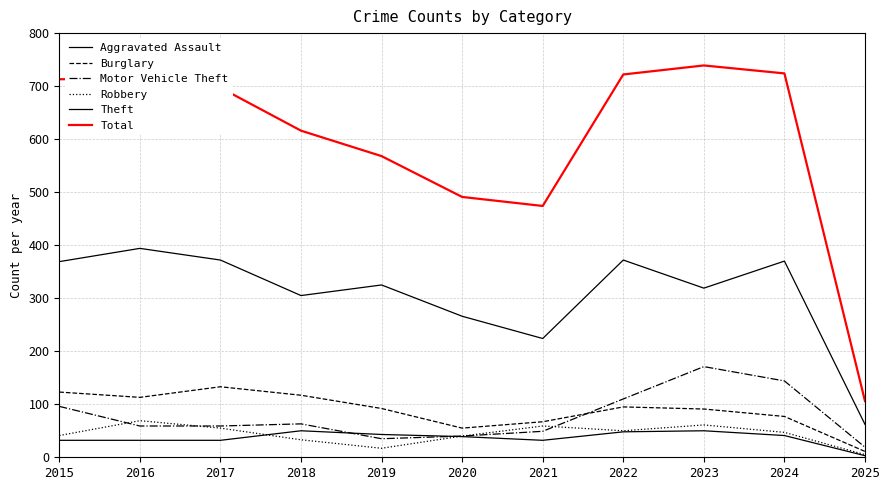

The value of Burglary at 2020 is 83. True or false?

False